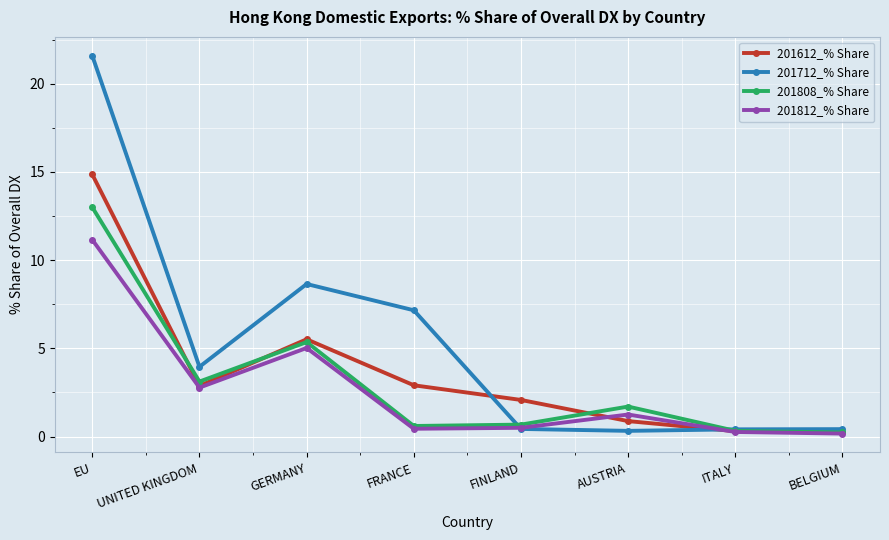

Which series has the widest spread of values?

201712_% Share